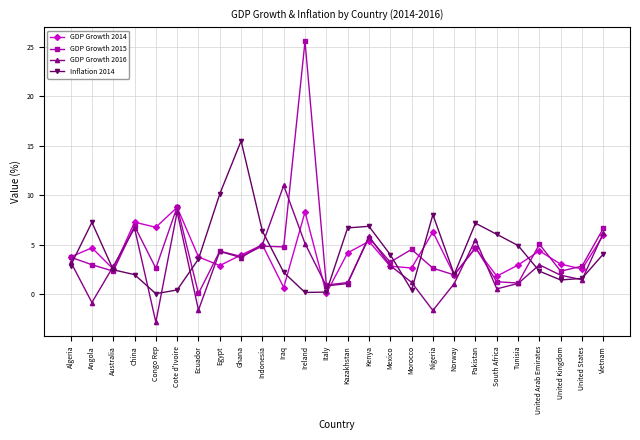

True or false: GDP Growth 2016 and Inflation 2014 intersect in this chart.

True